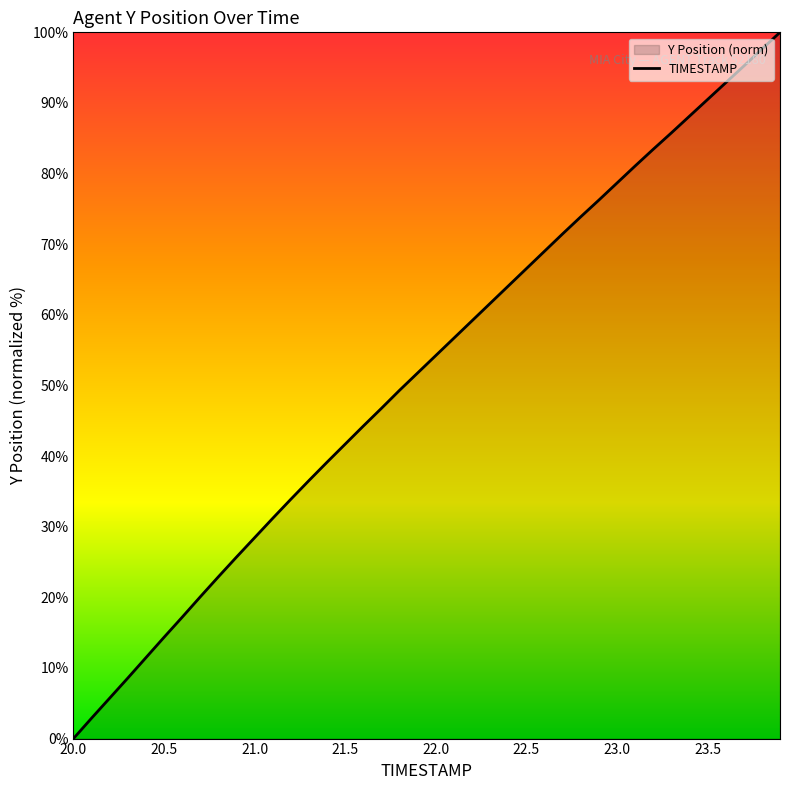

Count the number of data series in this chart.

1